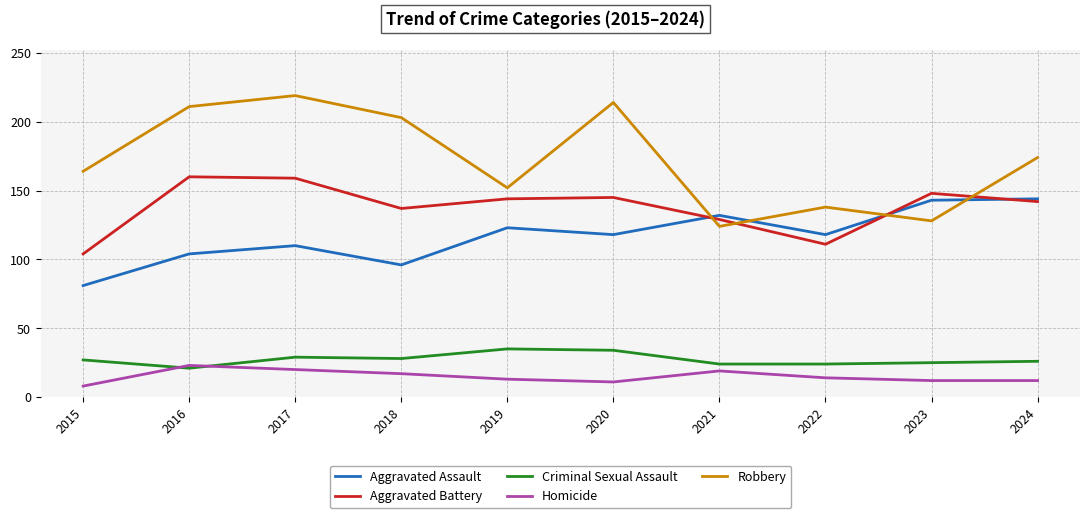

Rank the series by their maximum value, from highest to lowest.

Robbery, Aggravated Battery, Aggravated Assault, Criminal Sexual Assault, Homicide